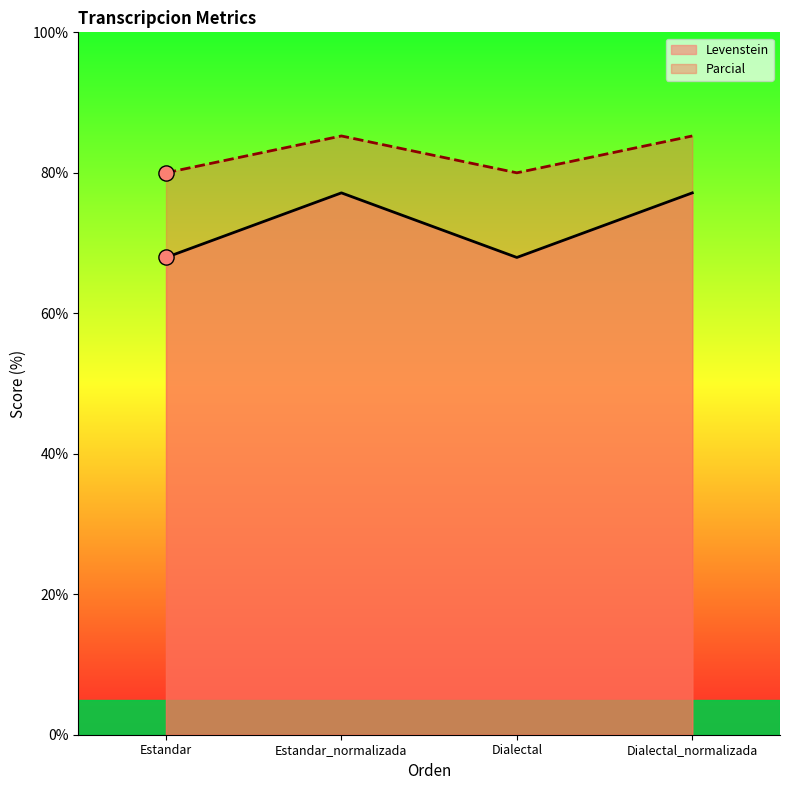

Which series has the largest Y range (max minus min)?

Levenstein